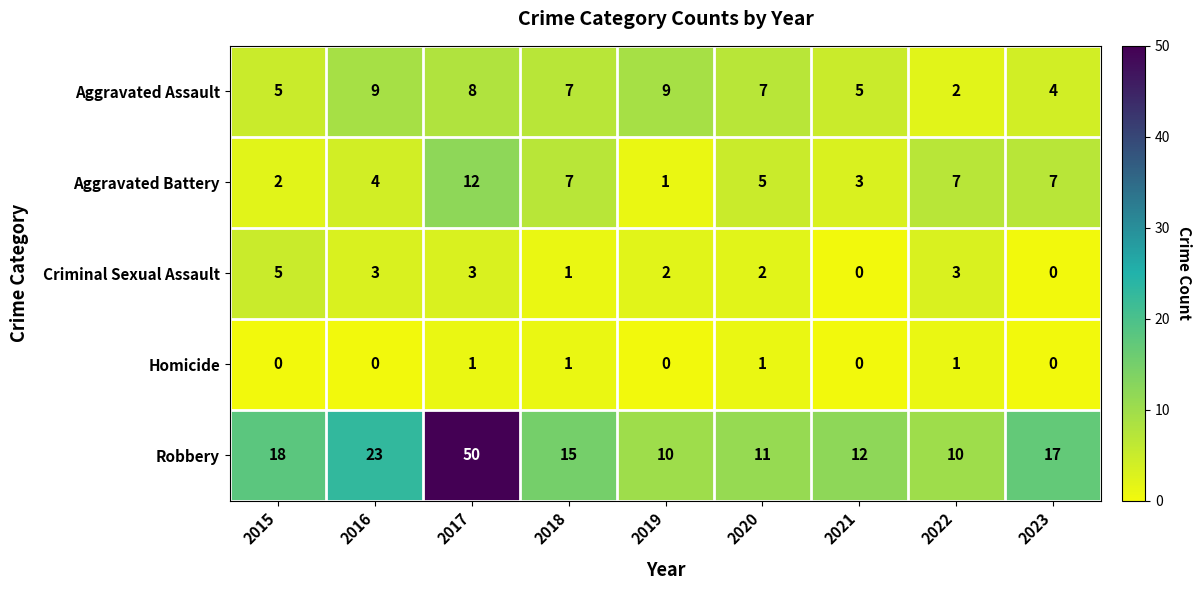

How many data points does each series have?

9